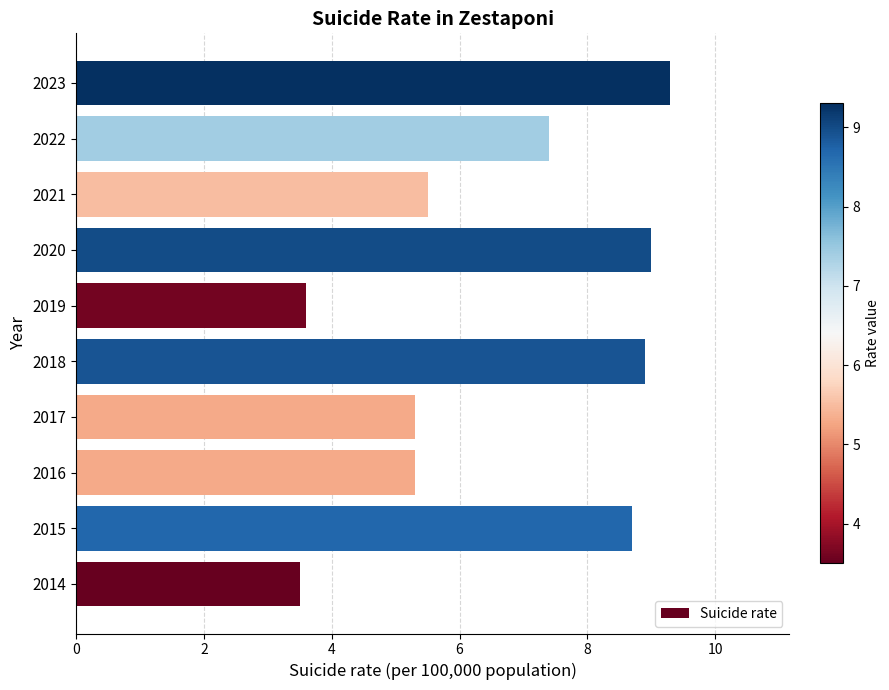

What is the ratio of the value at 2018 to the value at 2014?

2.5